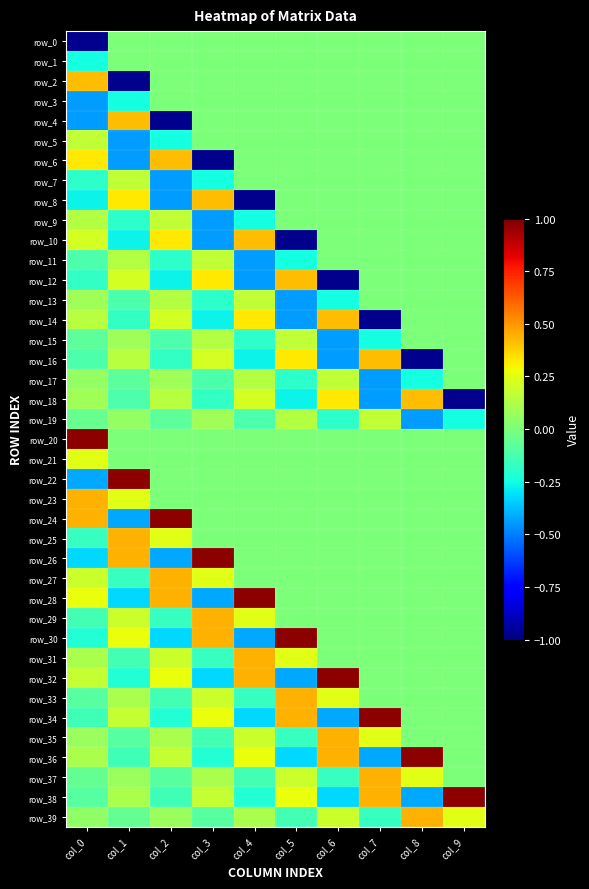

Is it true that row_37 equals 0.0 at col_3?

False